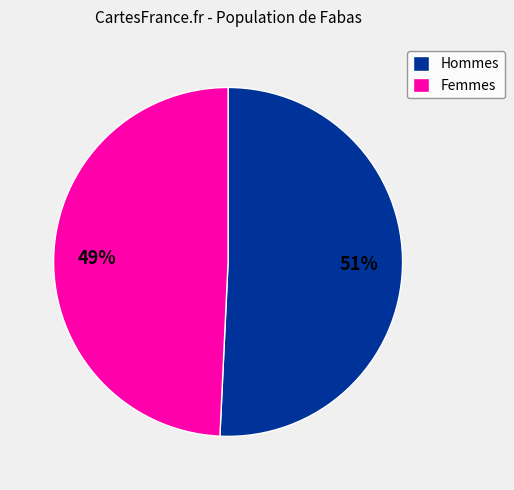

How many slices are in this pie chart?

2